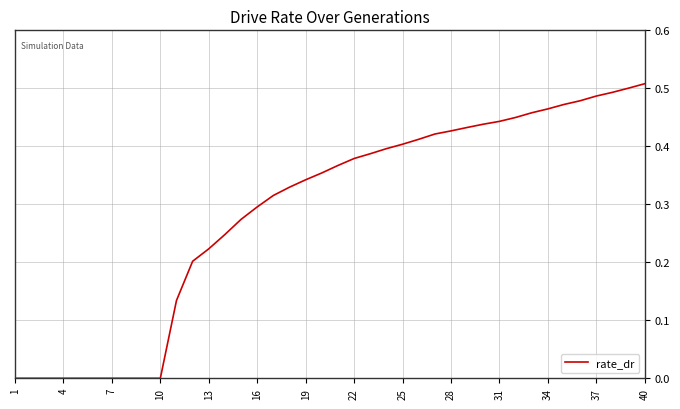

Count the number of categories in the chart.

40